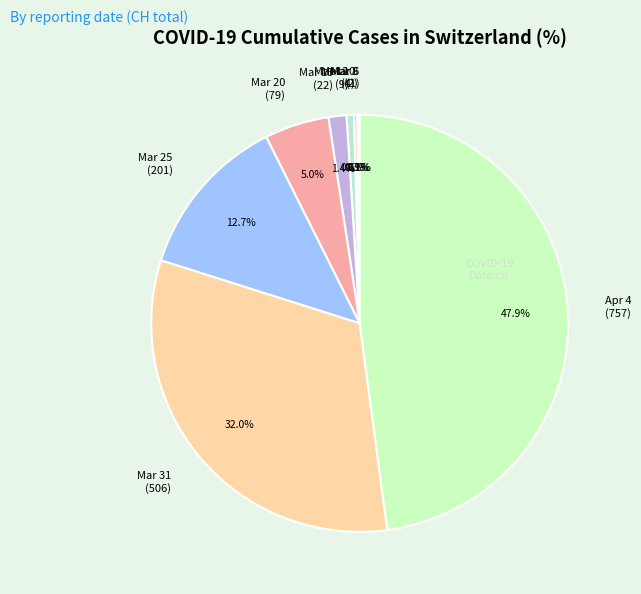

What is the largest slice in the pie chart?

Apr 4 (757)